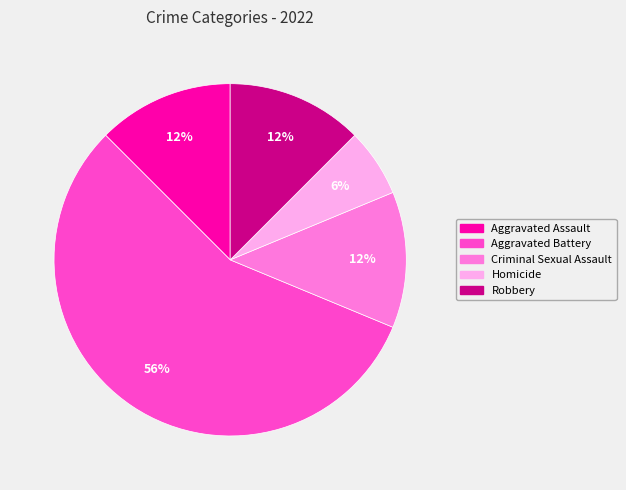

What percentage is the Homicide slice, to the nearest percent?

6%